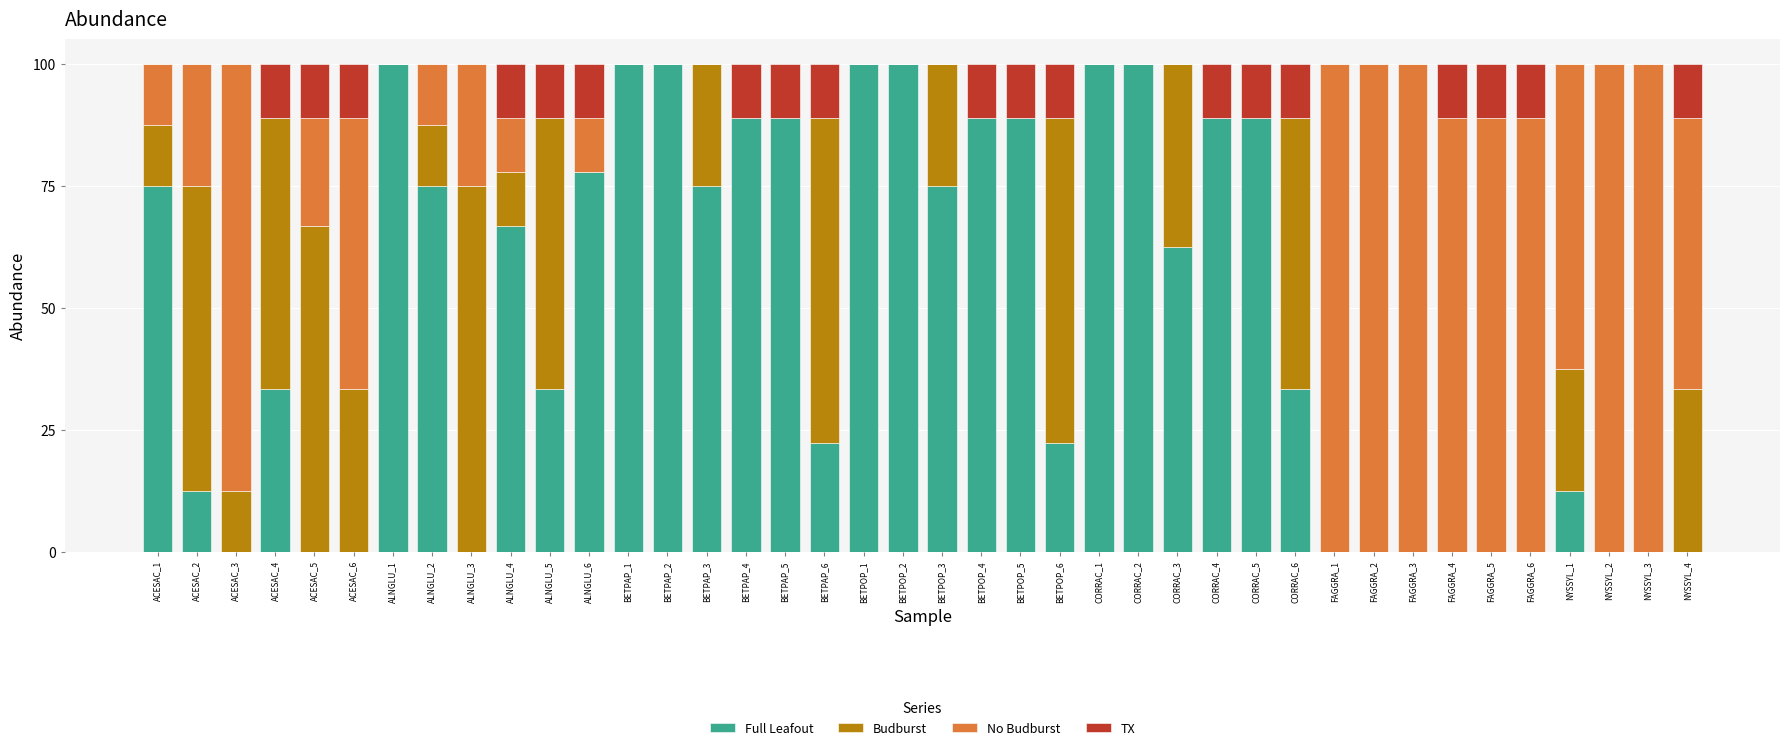

What is the highest value of the Full Leafout series?

100.0